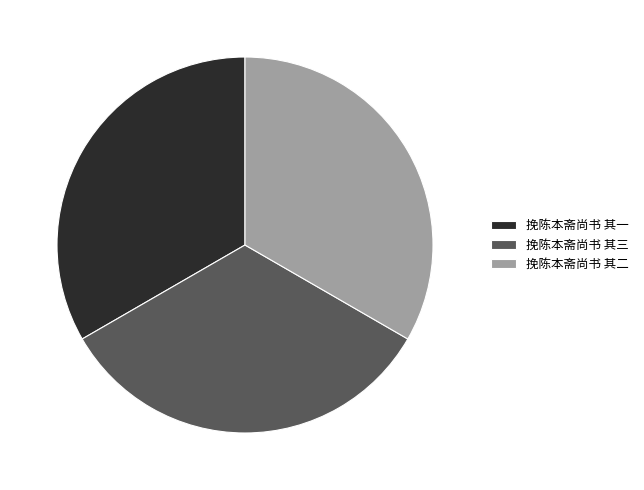

How many segments does this pie chart have?

3